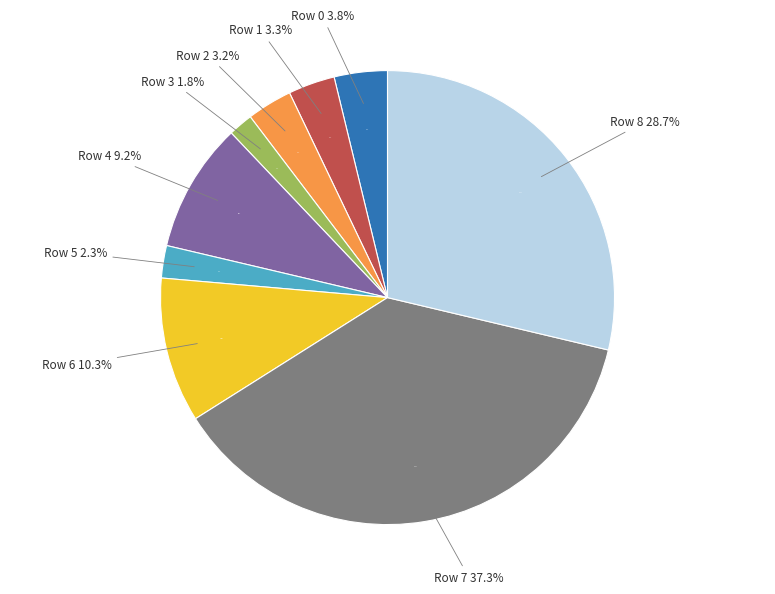

To the nearest percent, what percentage of the pie is 3?

2%